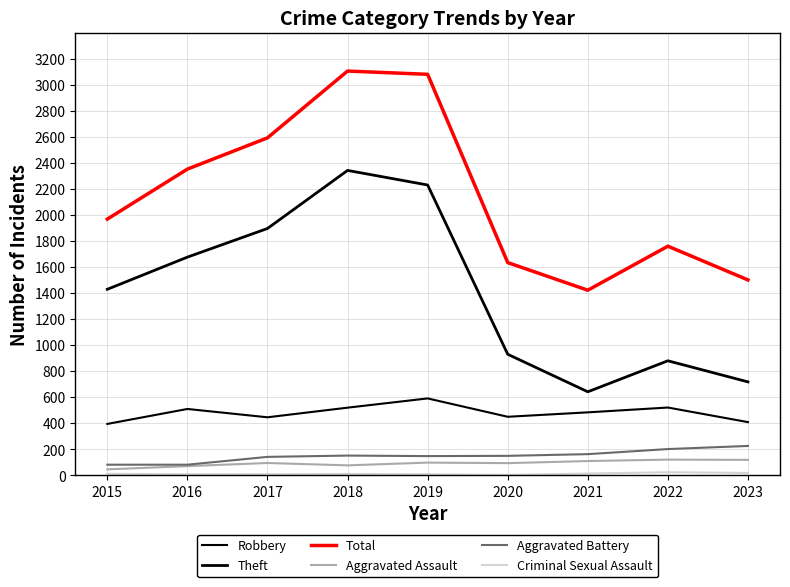

What is the difference between the Robbery values at 2019 and 2018?

71